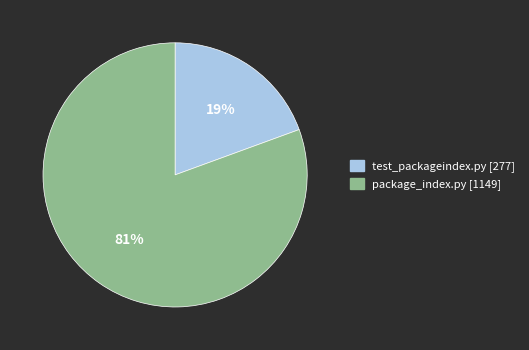

To the nearest percent, what percentage of the pie is package_index.py?

81%